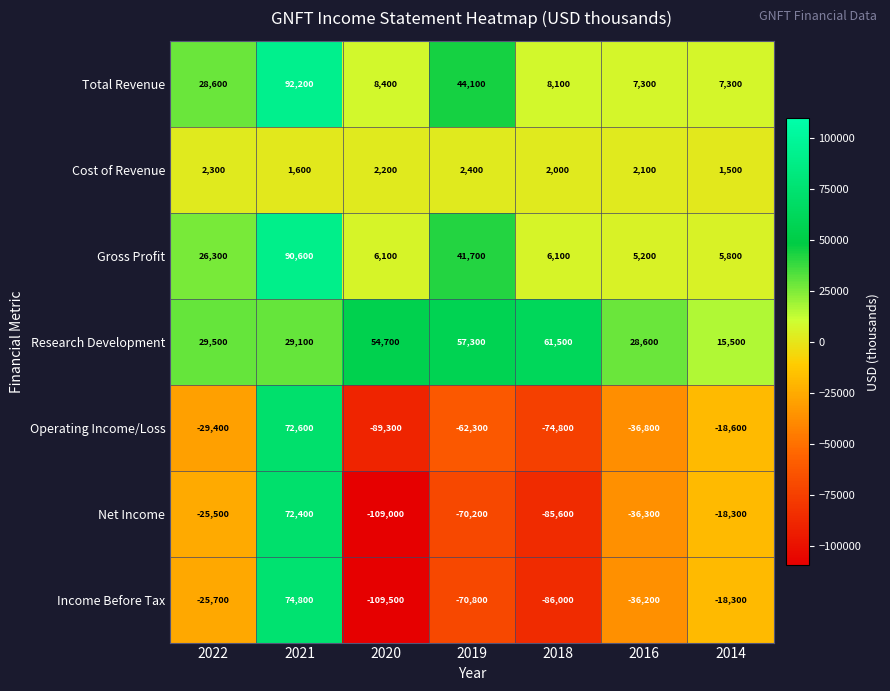

What is the minimum value for Gross Profit?

5200